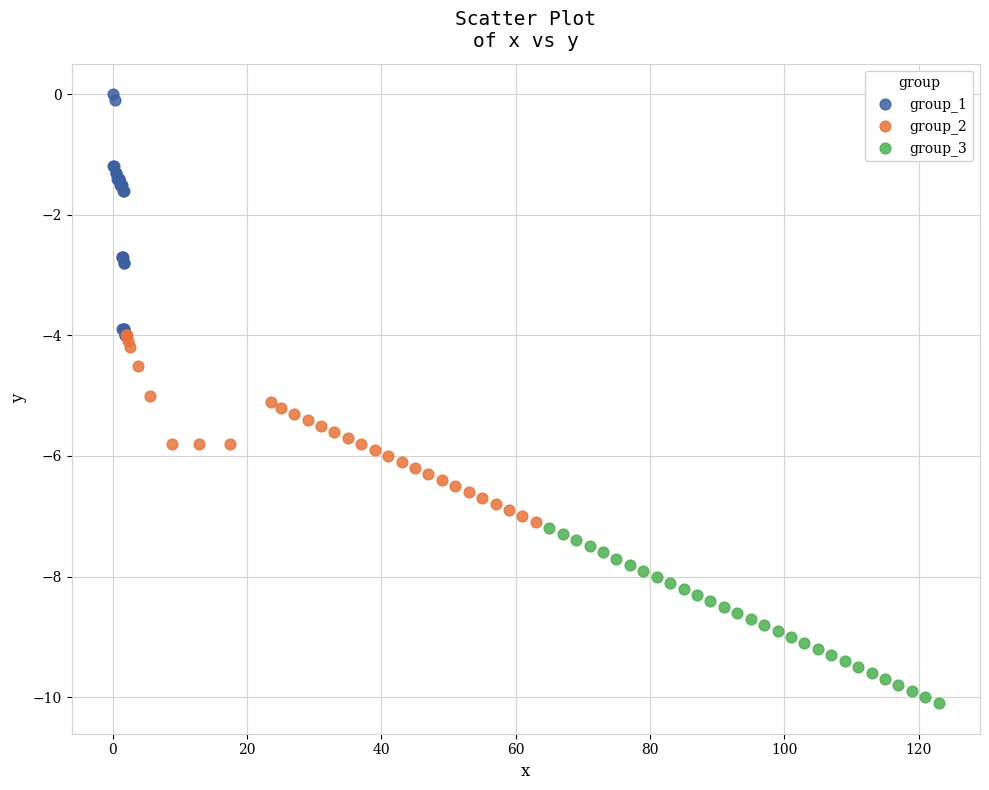

Which series reaches the minimum Y coordinate?

group_3